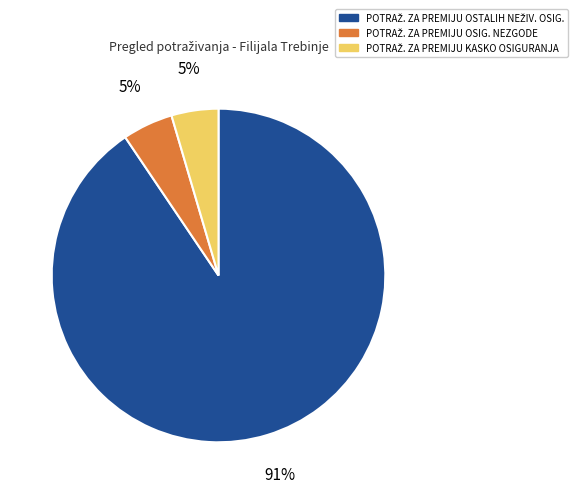

Does any single category account for the majority?

Yes